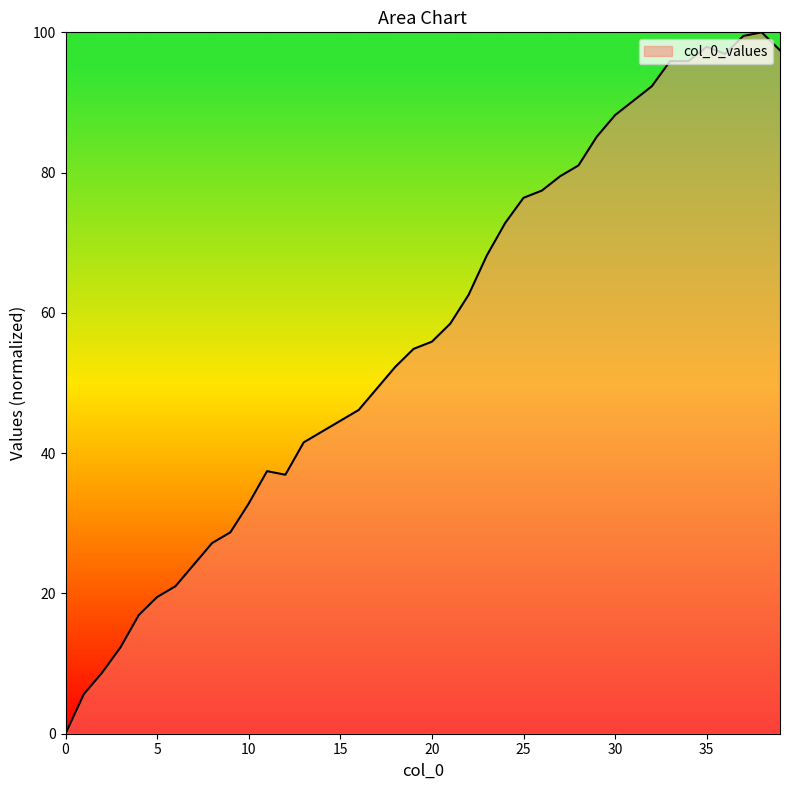

What is the maximum value shown in the chart?

100.0